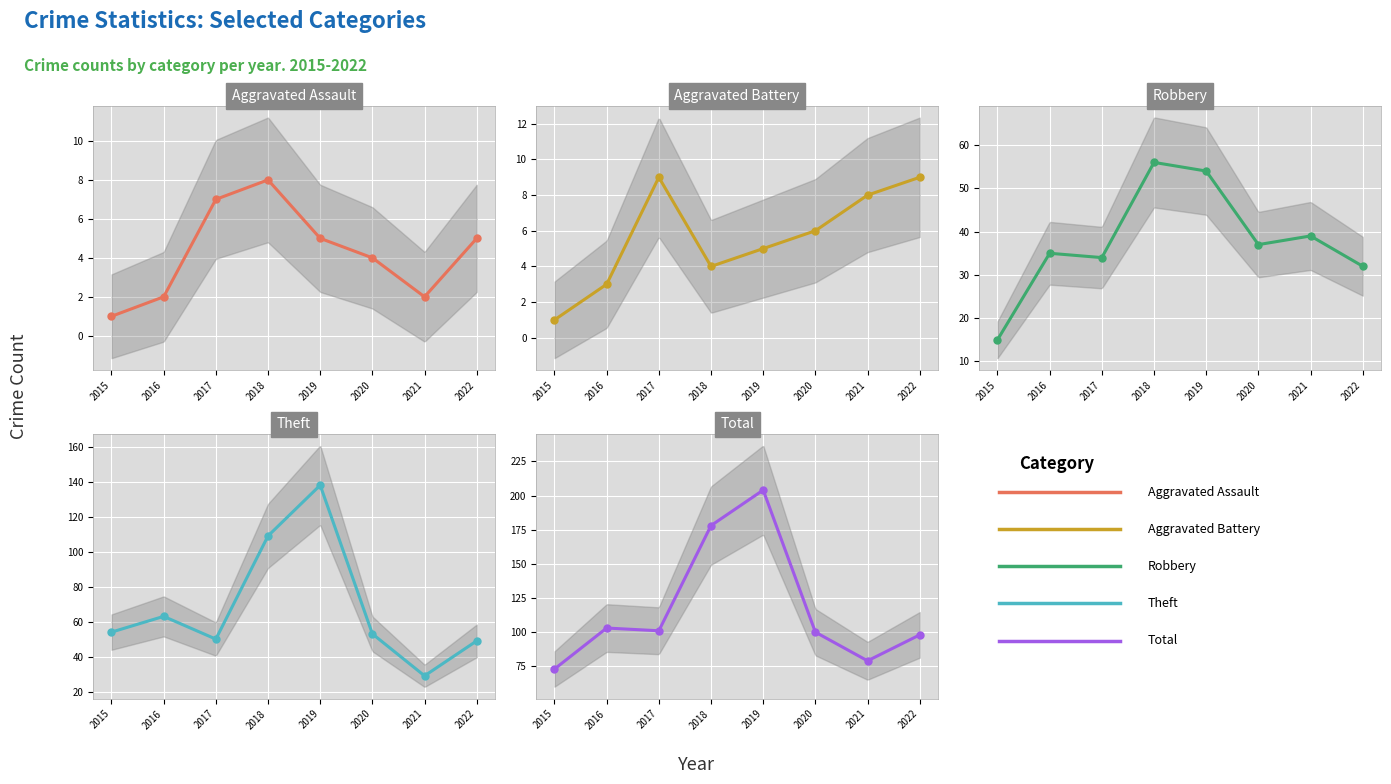

True or false: Aggravated Assault and Robbery intersect in this chart.

False